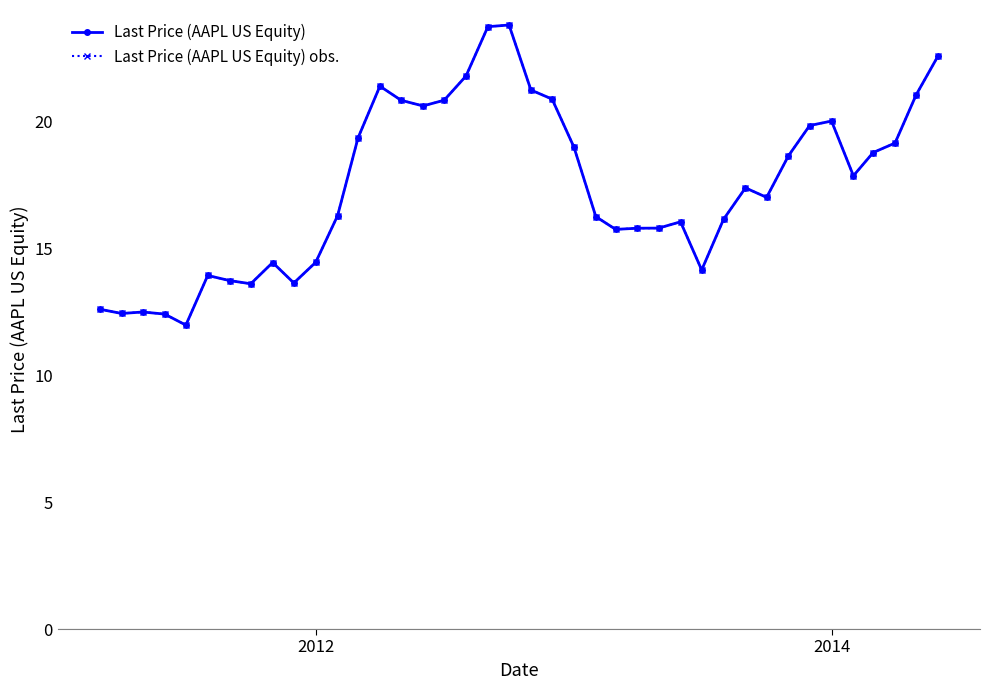

Which series has the largest total across all categories?

Last Price (AAPL US Equity)